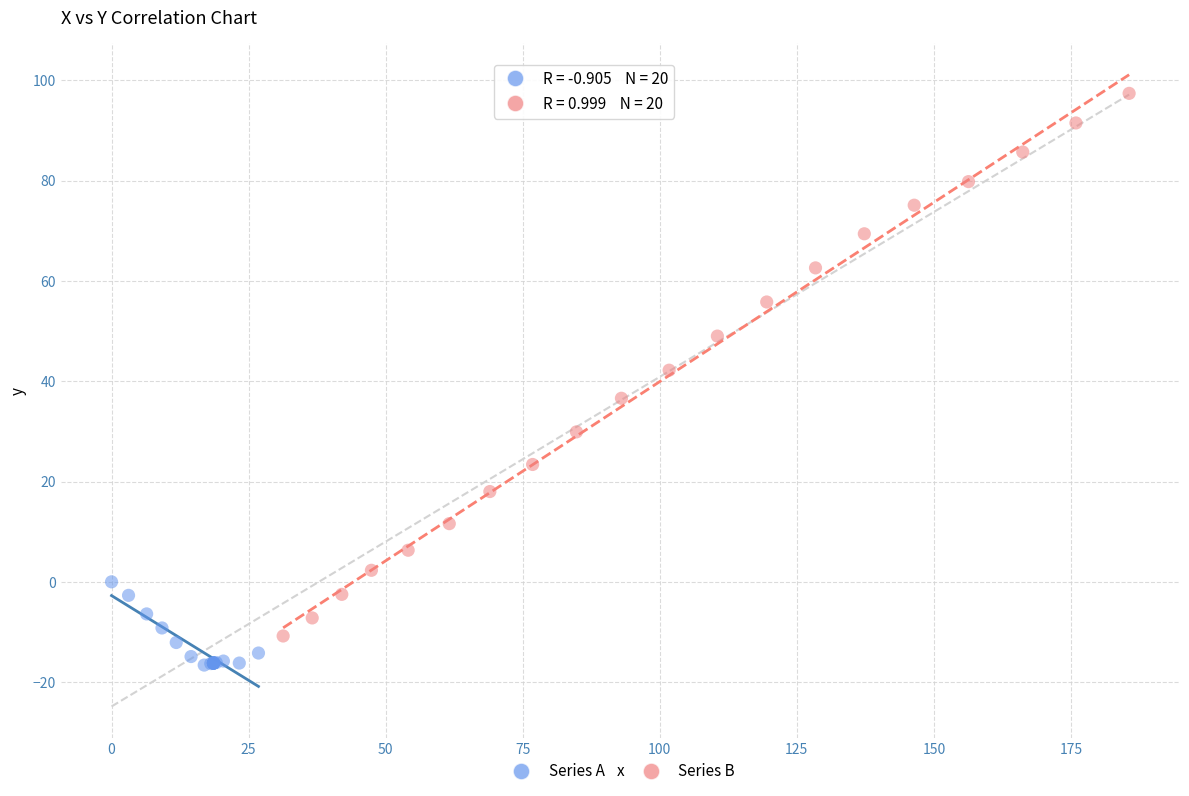

What are all the series names shown in the legend?

Series A, Series B